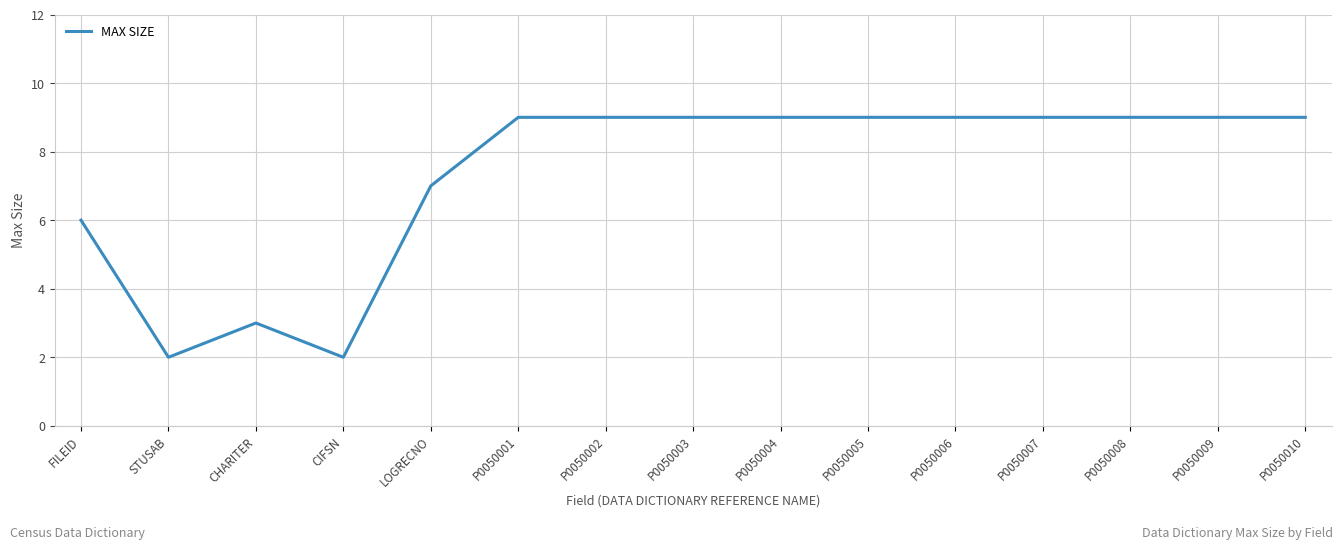

What is the greatest value displayed?

9